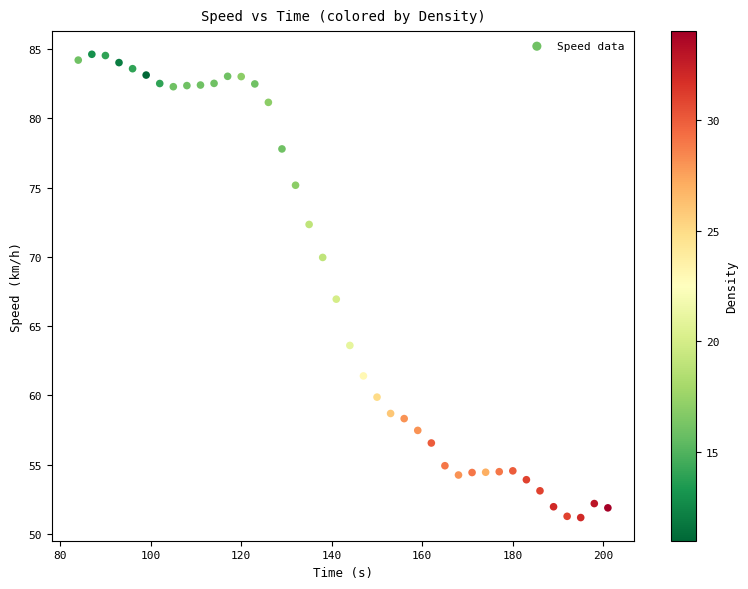

What is the range of X values (max minus min)?

117.0